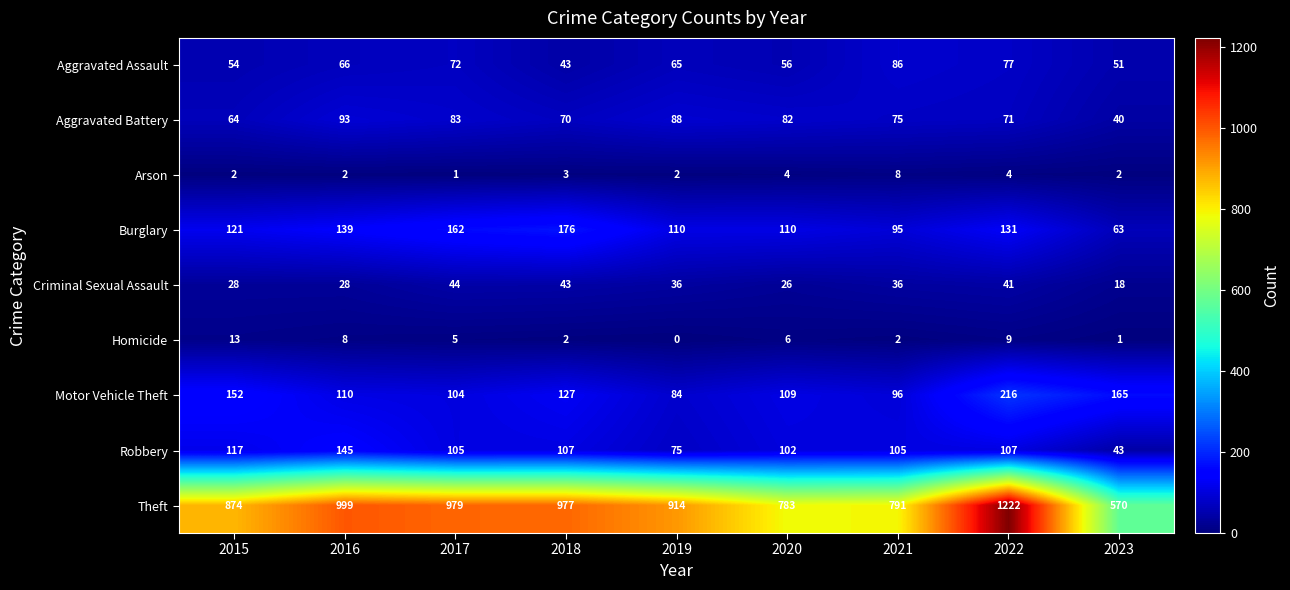

Is it true that Theft equals 388 at 2017?

False